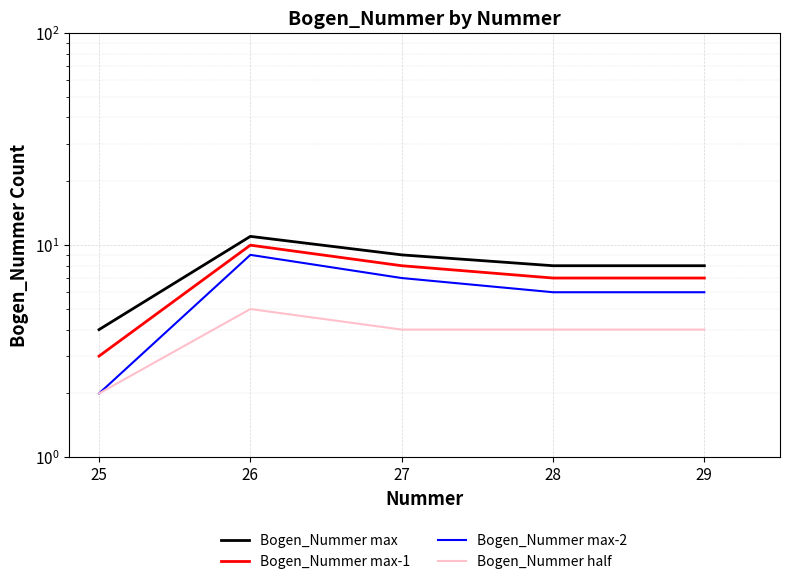

True or false: Bogen_Nummer max and Bogen_Nummer half intersect in this chart.

False